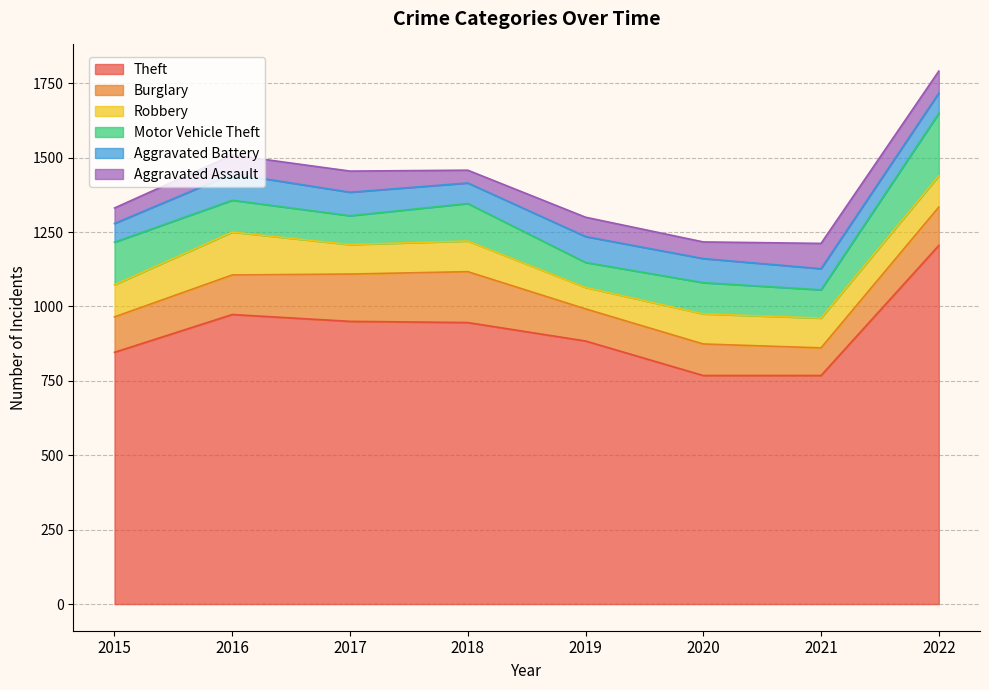

At 2017, list the series in order from largest to smallest.

Theft, Burglary, Robbery, Motor Vehicle Theft, Aggravated Battery, Aggravated Assault